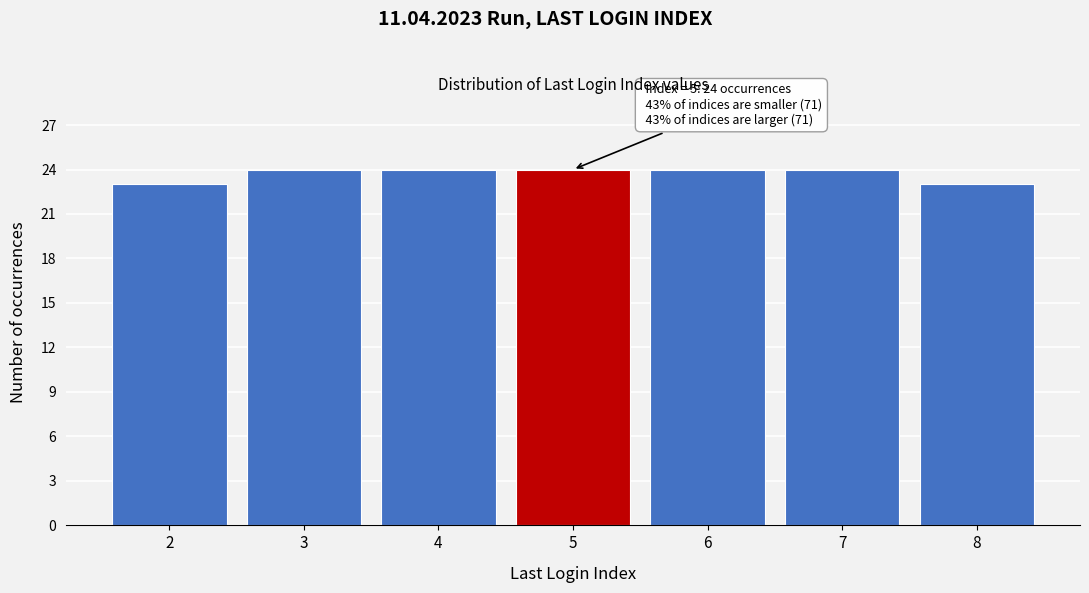

Reading left to right, extract all data points from this chart.

2=23	3=24	4=24	5=24	6=24	7=24	8=23